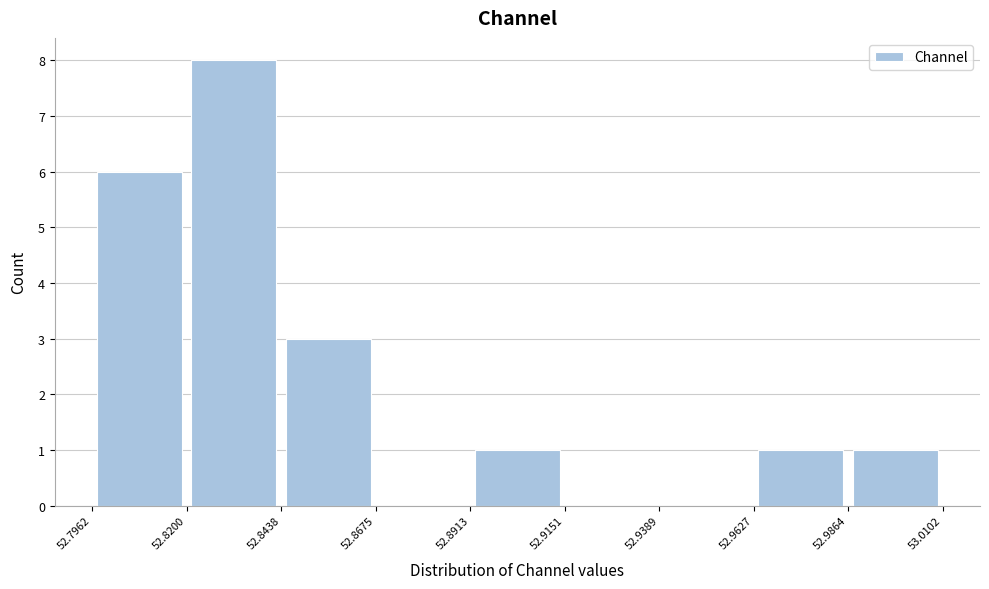

Reading left to right, list every bar in this chart as the range it spans on the x-axis followed by its height. The values are not printed on the chart, so give them approximately, as read against the axis.

52.7962 to 52.8200: 6
52.8200 to 52.8438: 8
52.8438 to 52.8675: 3
52.8675 to 52.8913: 0
52.8913 to 52.9151: 1
52.9151 to 52.9389: 0
52.9389 to 52.9627: 0
52.9627 to 52.9864: 1
52.9864 to 53.0102: 1